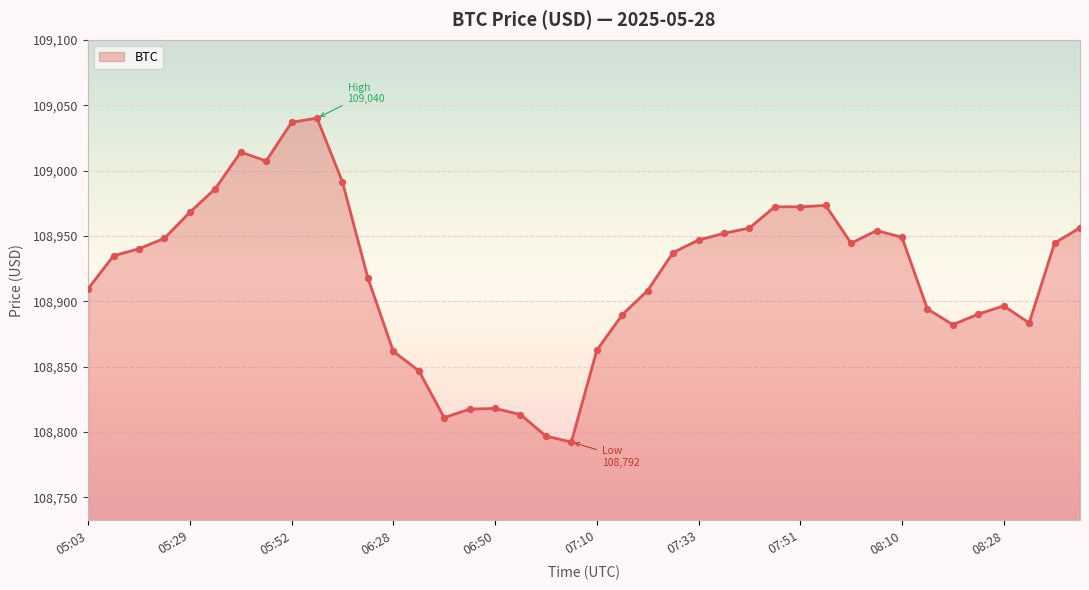

What is the smallest value displayed?

108792.2